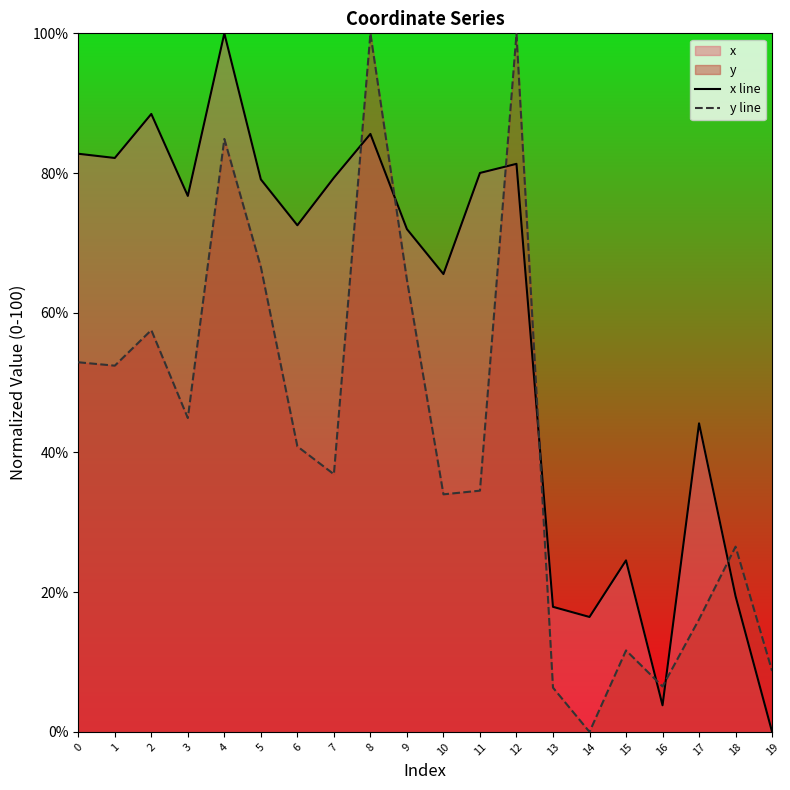

Which category has the lowest value in the x line series?

19